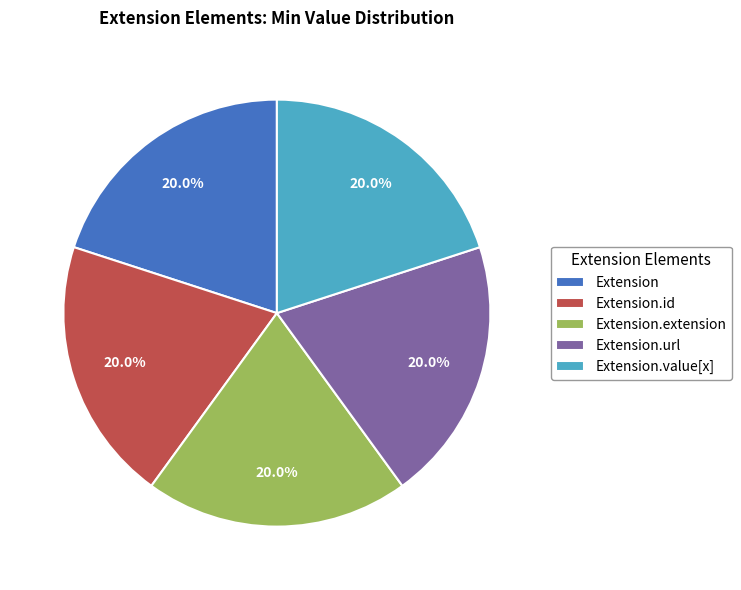

What is the total percentage of Extension.extension and Extension.url?

40.0%